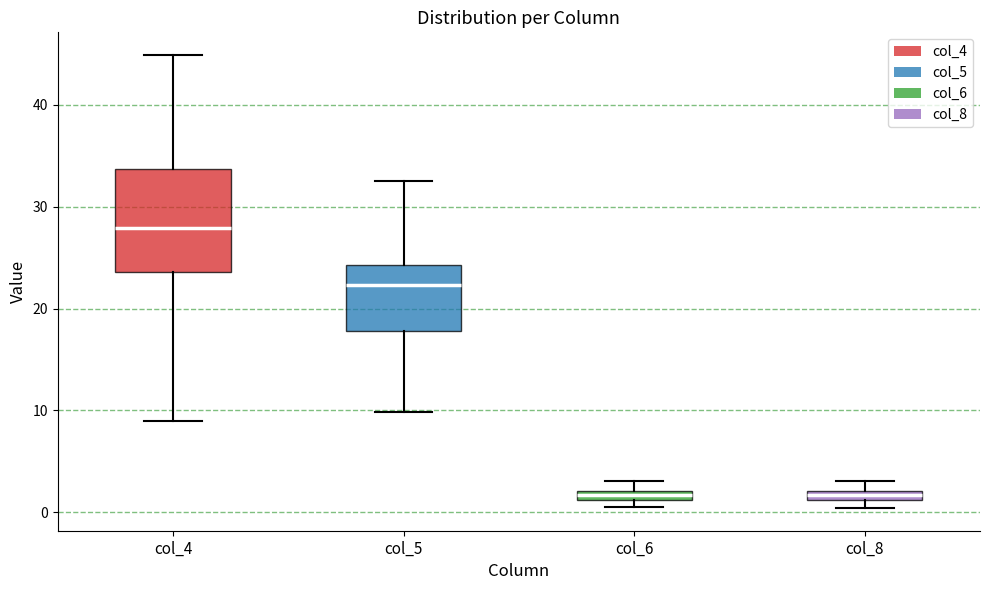

Where is the lower edge of the box for col_4 on the y-axis? The values are not printed on the chart, so give them approximately, as read against the axis.

24